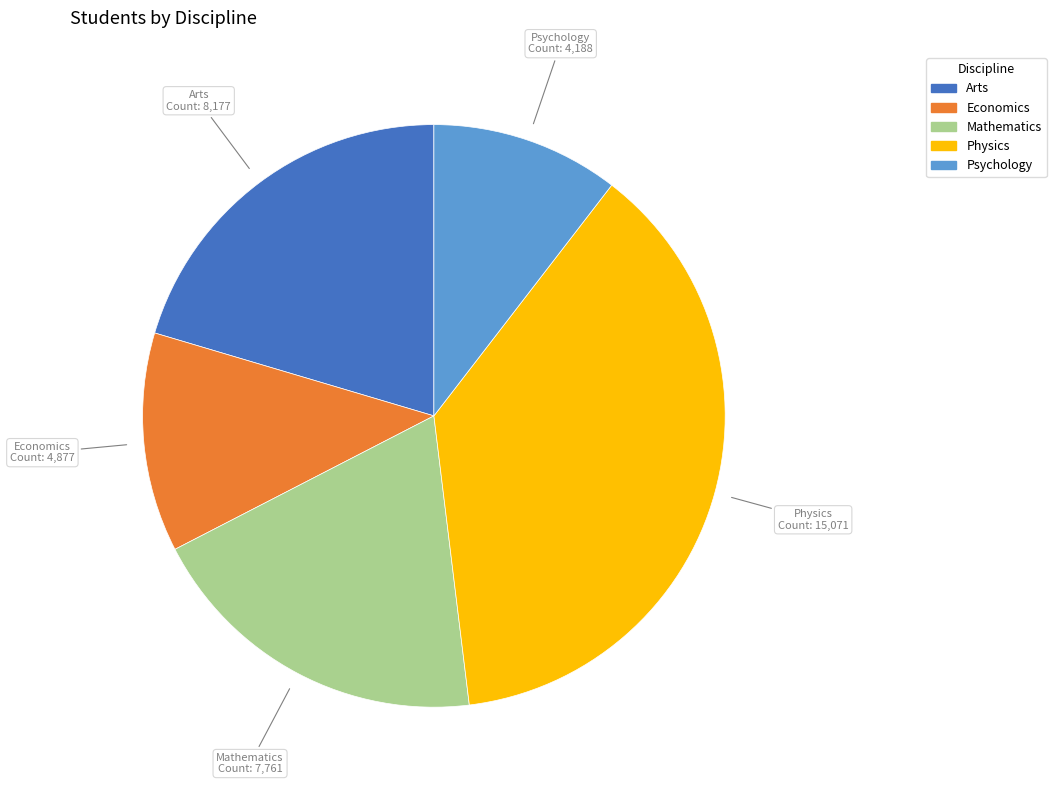

Approximately how many times larger is the value at Psychology compared to Physics?

0.3